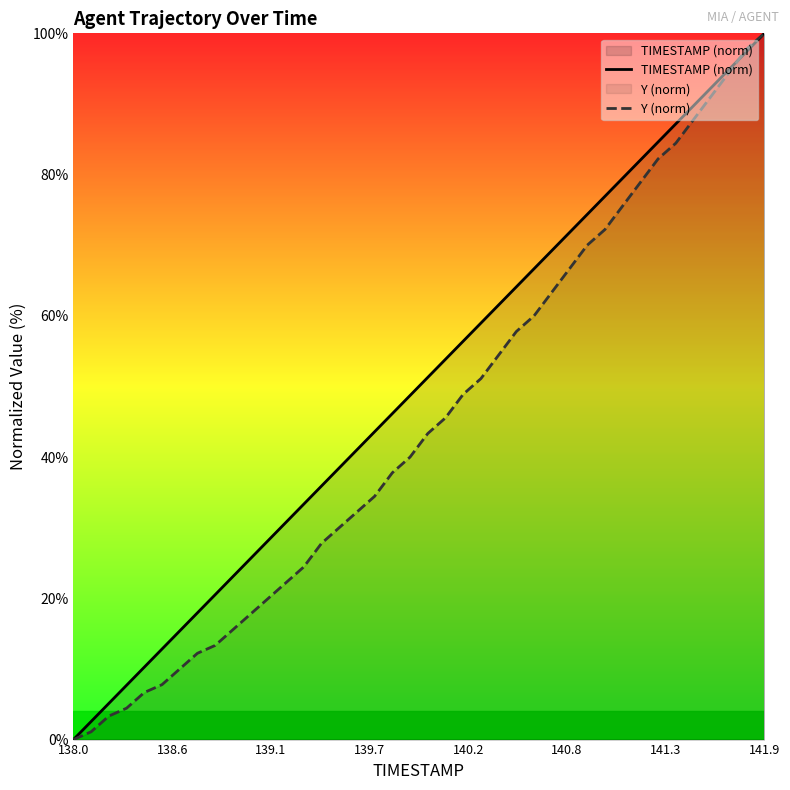

What is the highest value of the Y (norm) series?

100.0